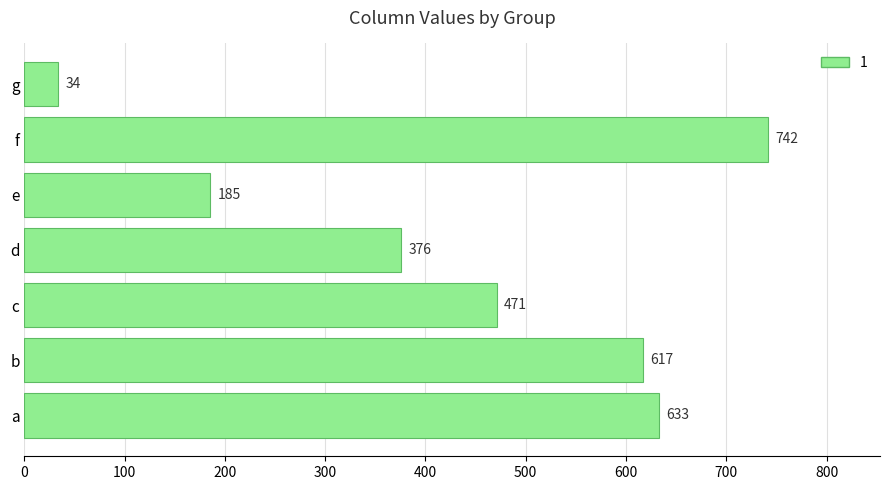

What is the difference between the values at f and a?

109